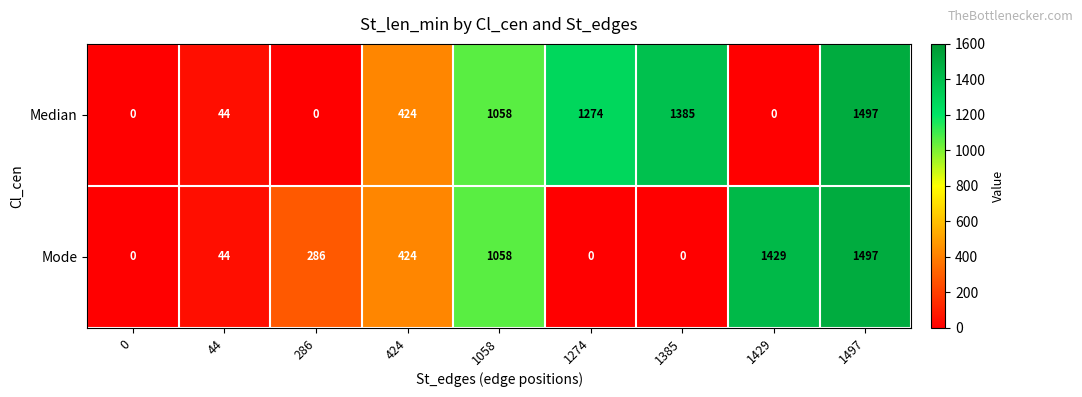

Reading left to right, list all the values displayed in this chart.

Median: 0	44	0	424	1058	1274	1385	0	1497
Mode: 0	44	286	424	1058	0	0	1429	1497